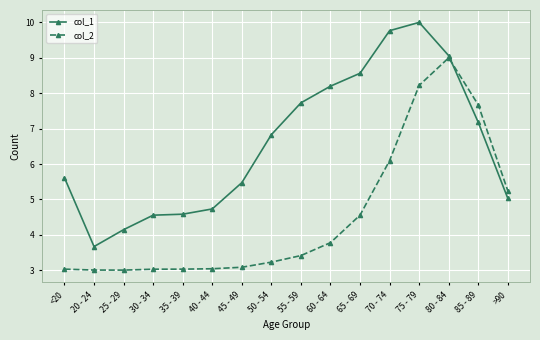

What is the sum of the col_2 values at <20 and 40 - 44?

6.1